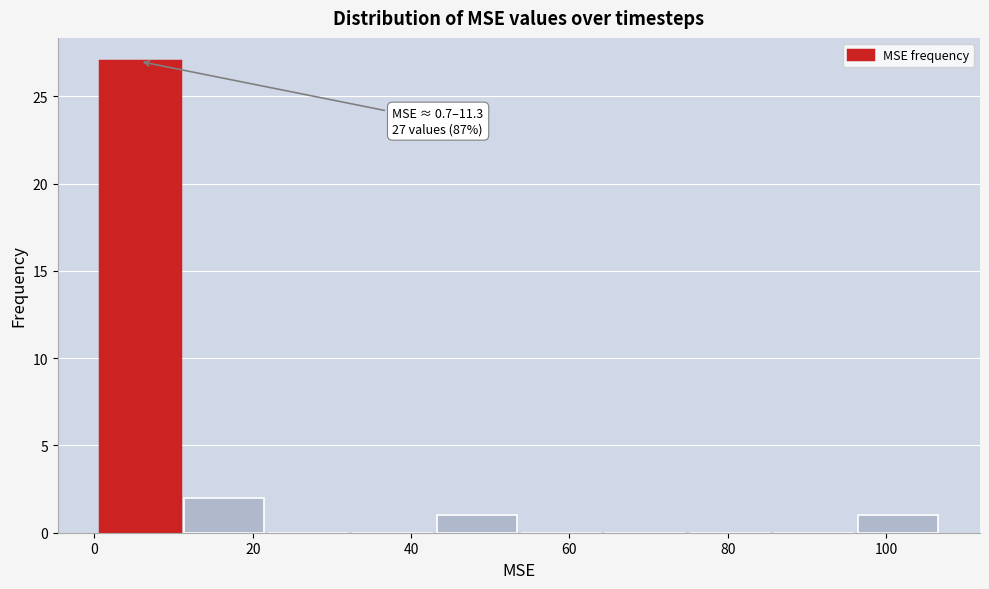

Which range on the x-axis has the tallest bar?

0 to 12